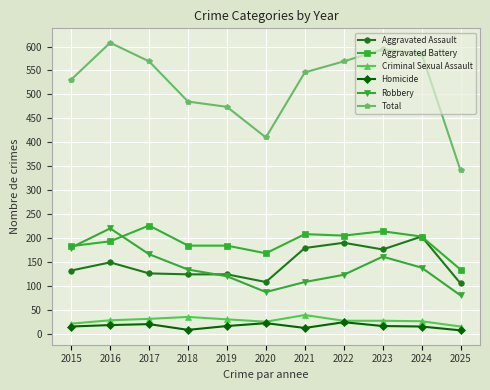

What value does the Homicide series have at 2016?

18